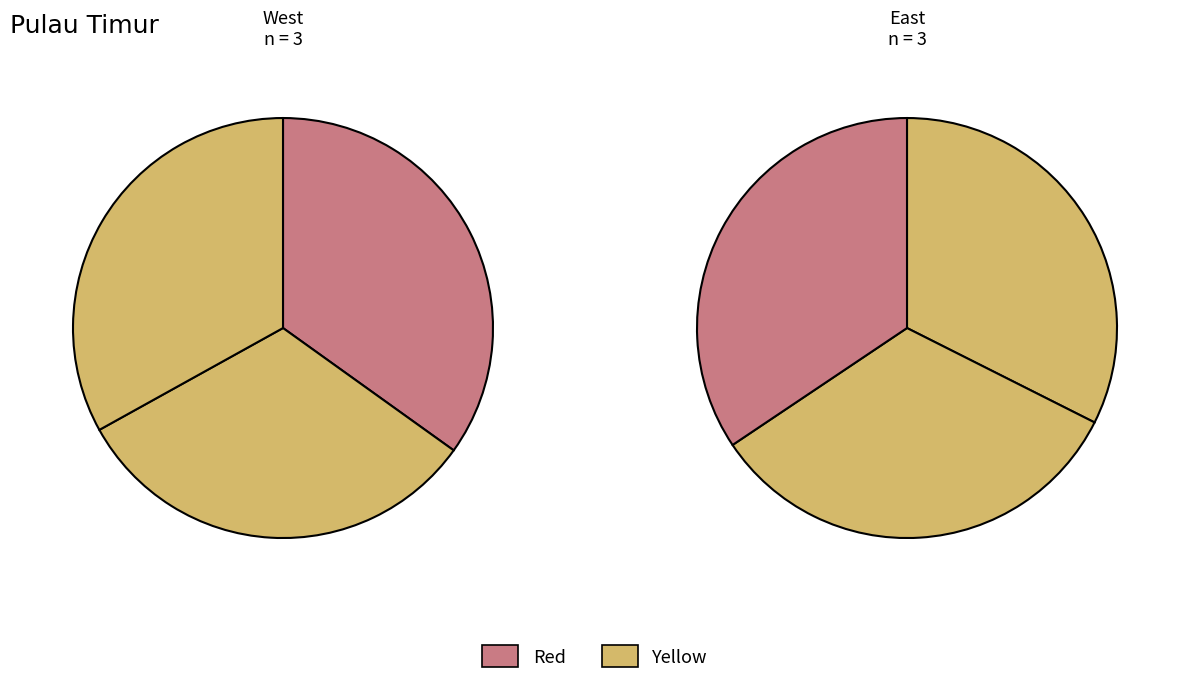

Is there a majority slice in this chart?

No